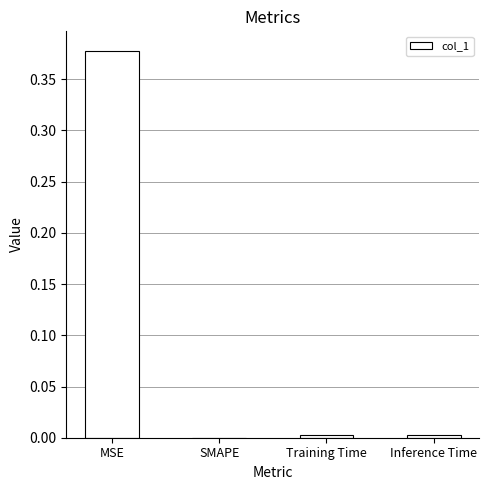

Are the bars grouped side by side (vs. stacked)?

No